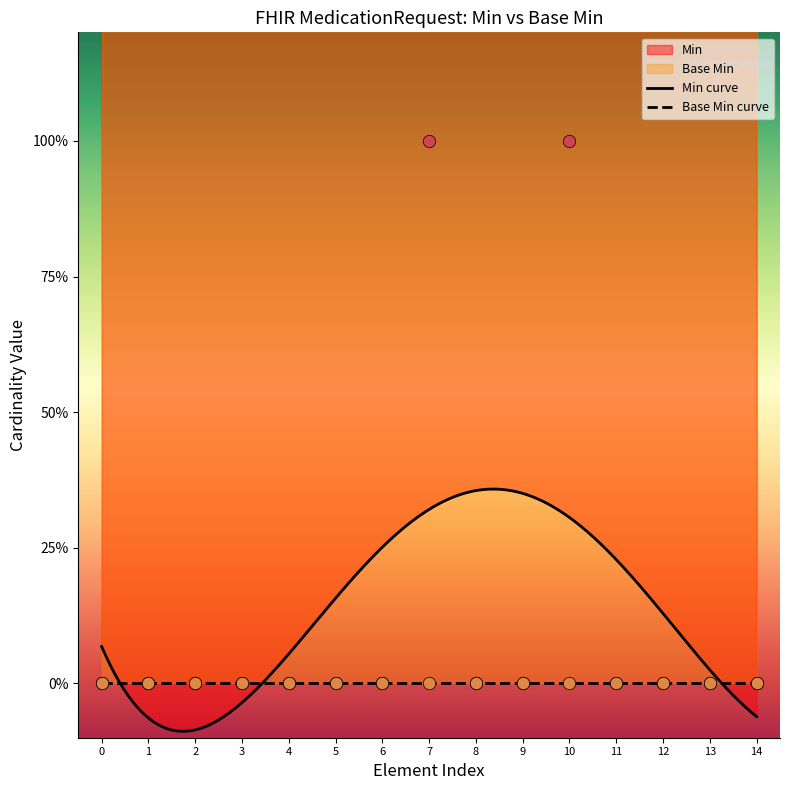

Which has a higher value, 2 or 3?

2